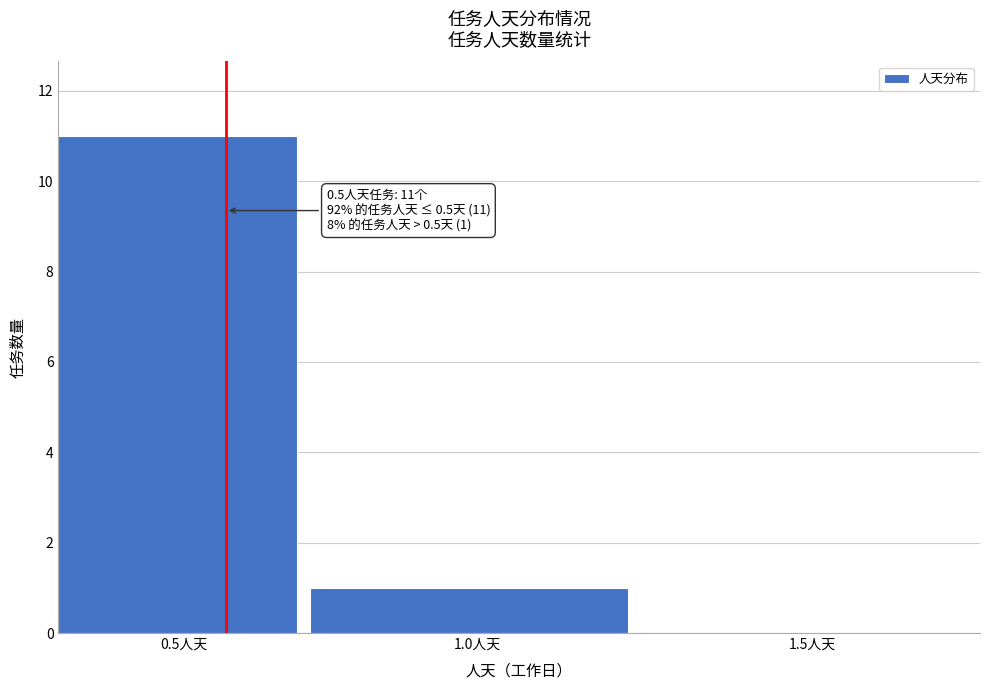

Reading left to right, transcribe all the data shown in this chart.

0.5人天=11	1.0人天=1	1.5人天=0